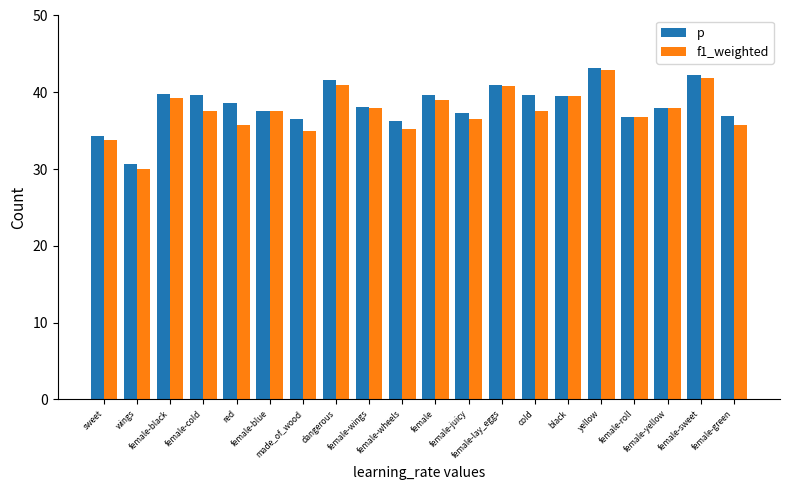

Which category has the lowest value in the p series?

wings